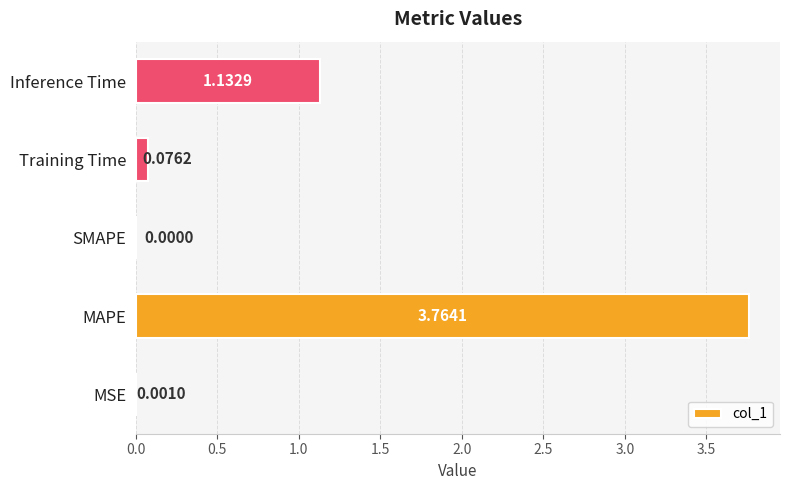

Between Inference Time and MSE, which is larger?

Inference Time